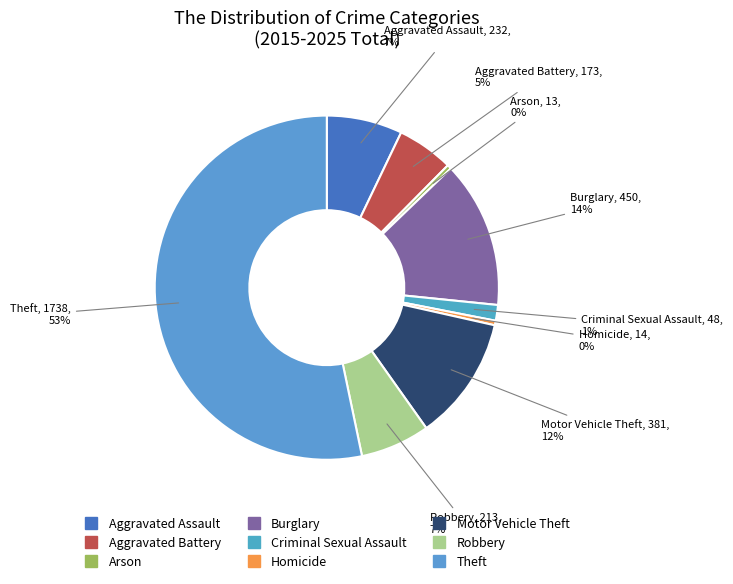

Between Theft and Homicide, which is larger?

Theft